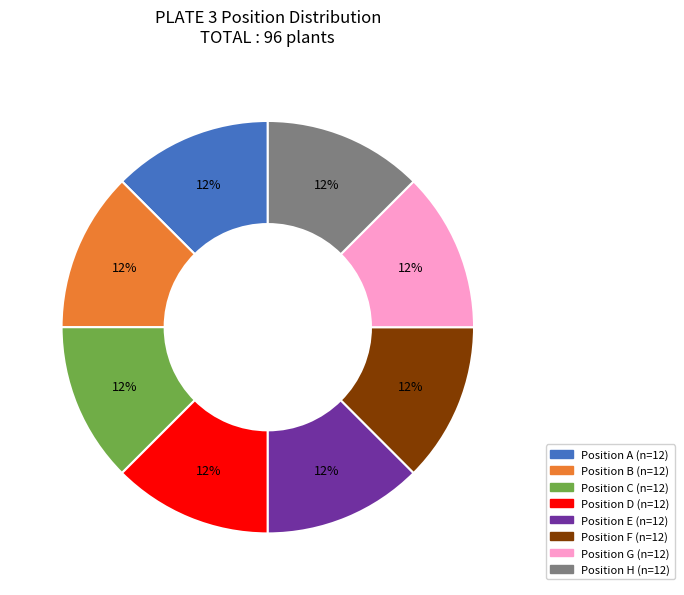

Is there any slice that represents more than half of the pie?

No